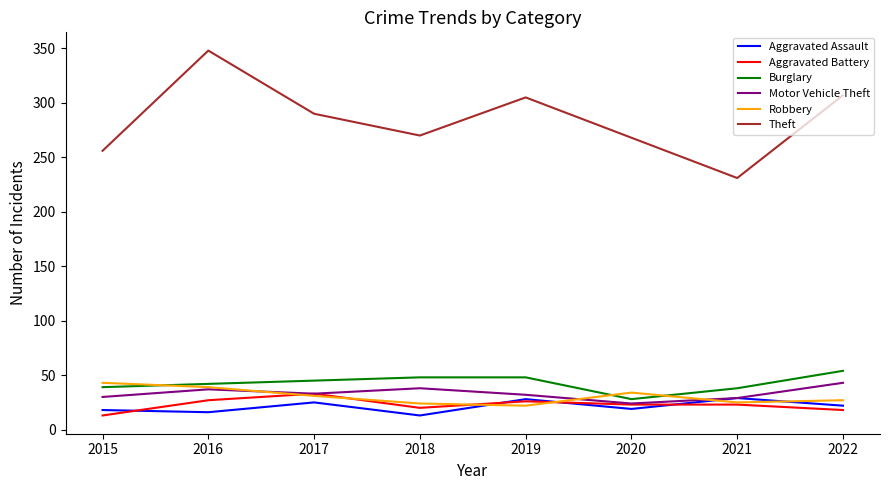

The value of Robbery at 2021 is 25. True or false?

True